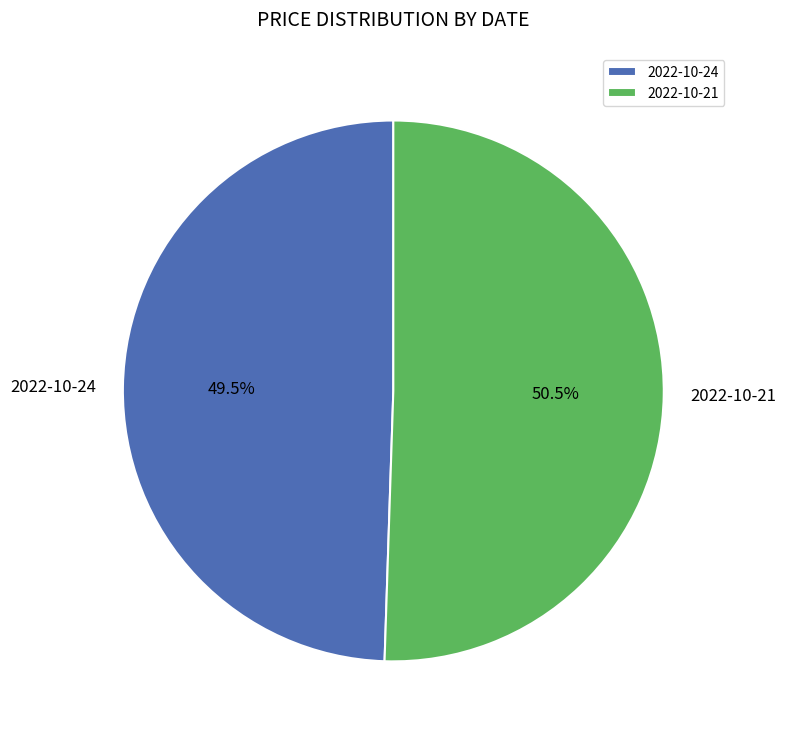

Is 2022-10-24 the majority of the pie?

No